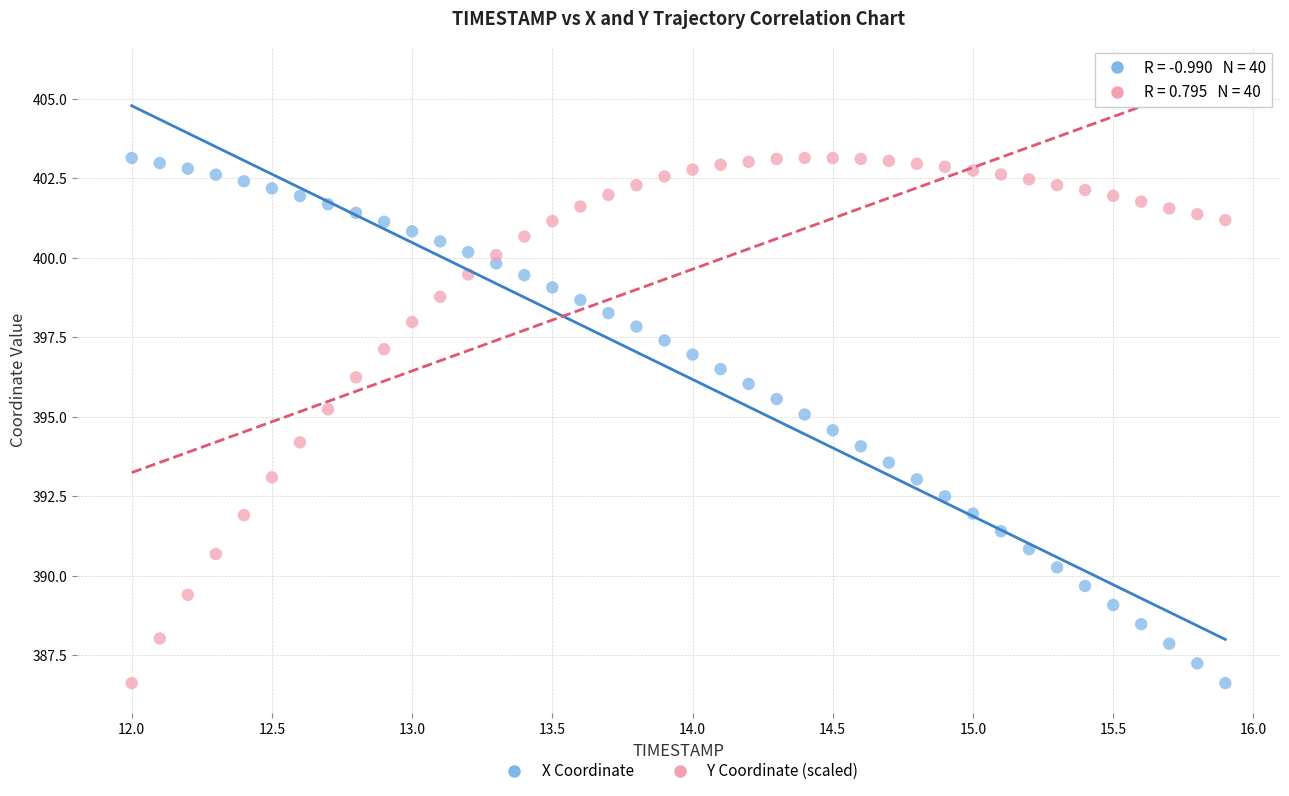

What is the X range (max minus min) for the scatter plot?

3.9